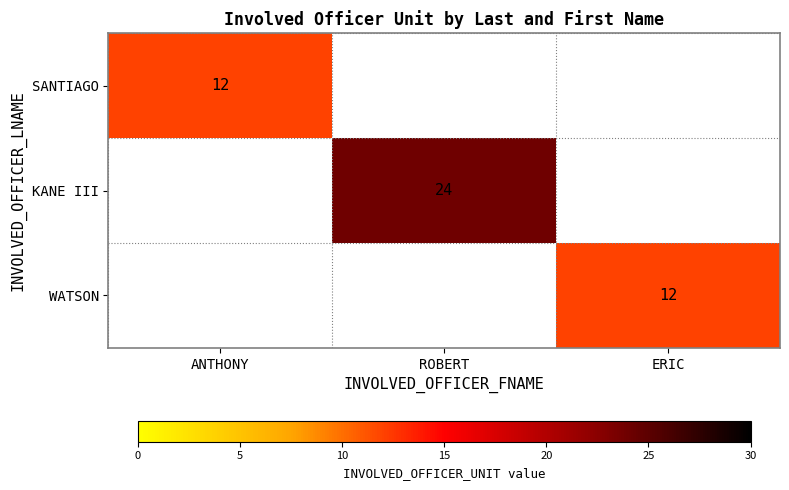

Is it true that SANTIAGO equals 12 at ANTHONY?

True